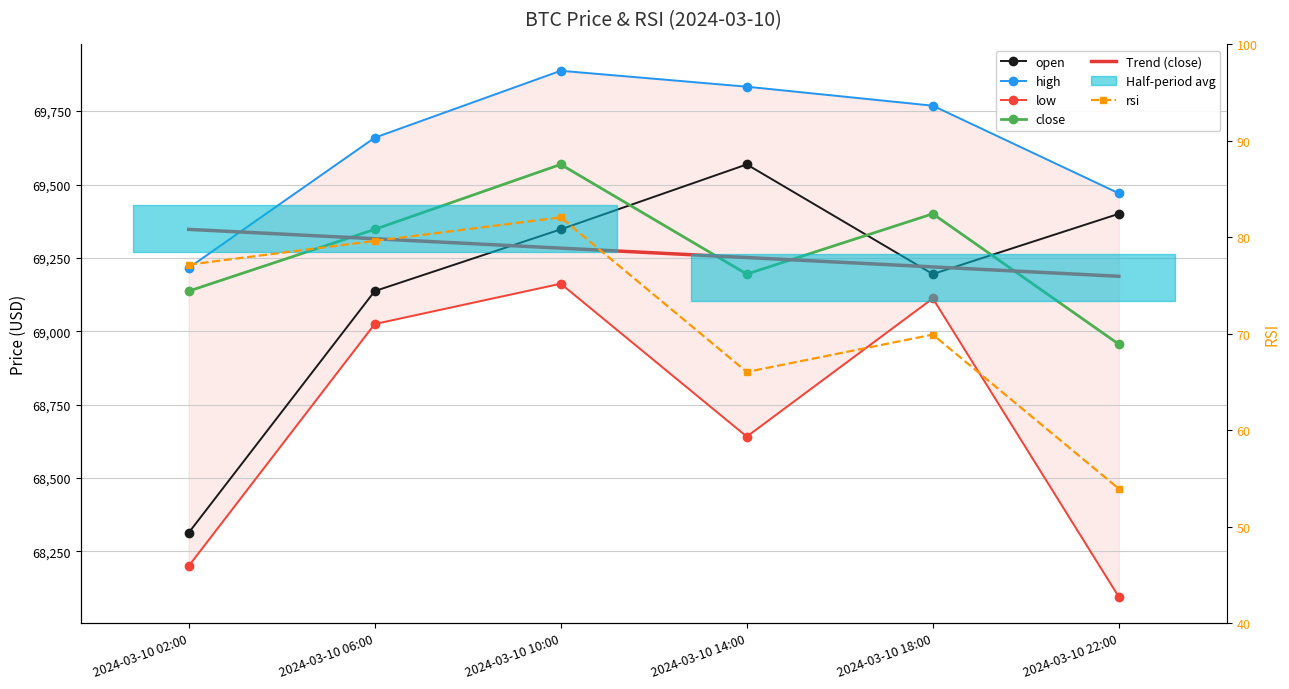

At how many categories does at least one series exceed 5962?

6